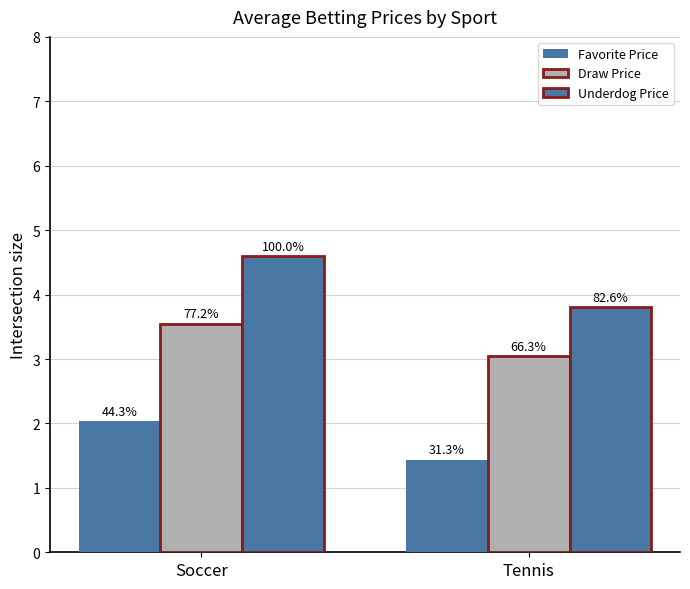

Which category has the highest value in the Favorite Price series?

Soccer